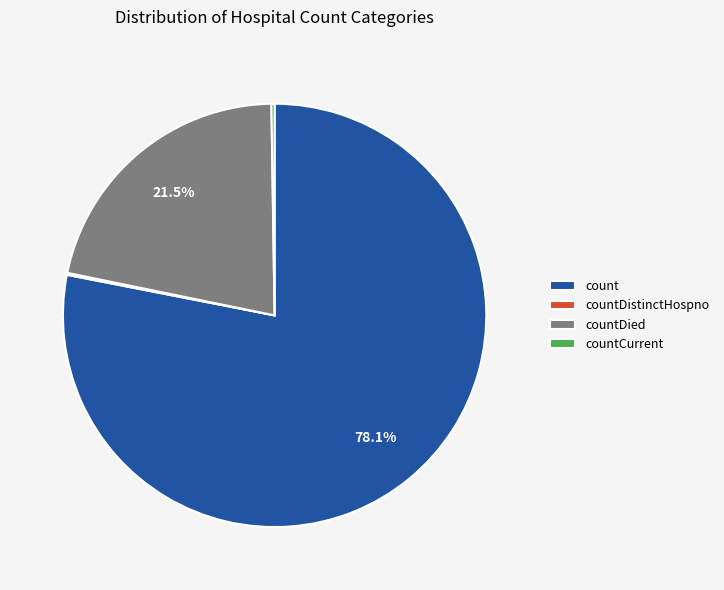

How much of the chart is everything except count?

21.9%